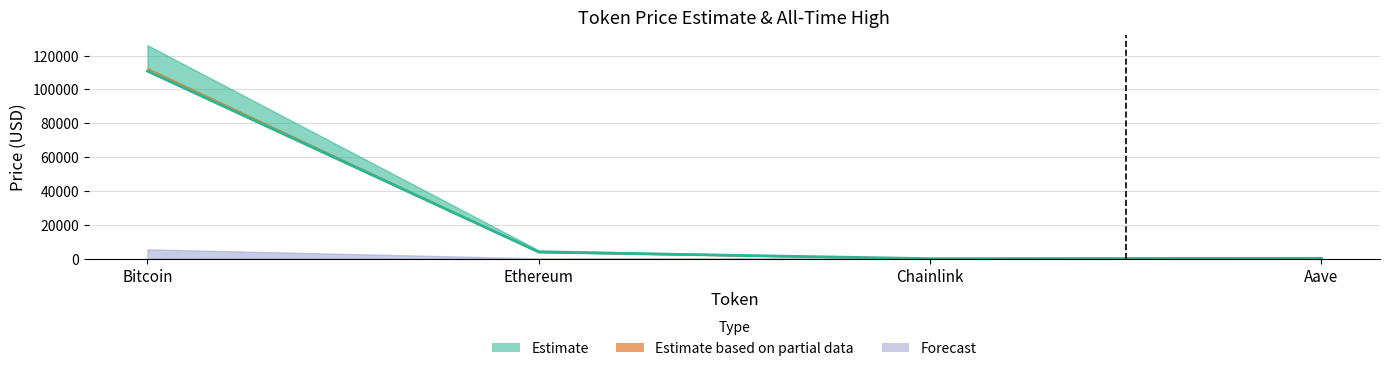

How many distinct data groups are displayed?

3